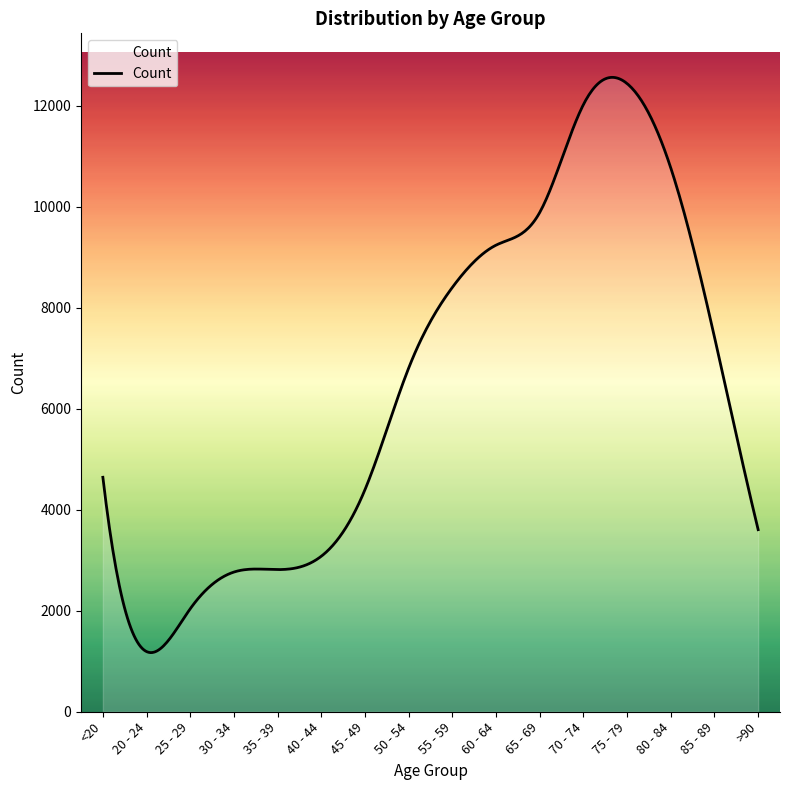

What is the greatest value displayed?

12557.2